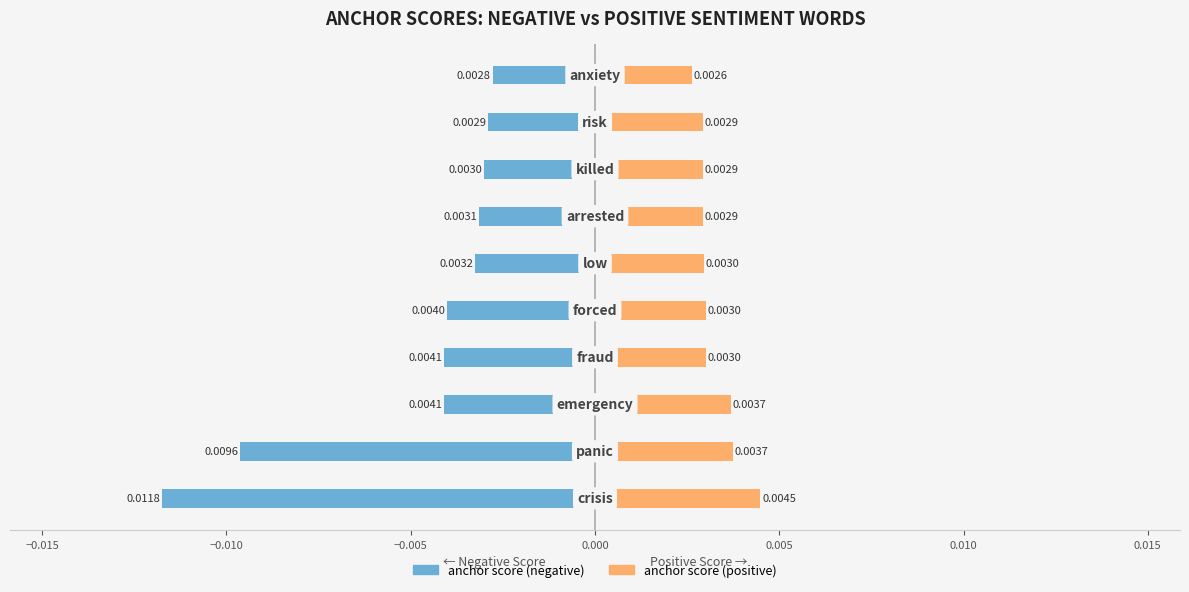

What are all the series names shown in the legend?

anchor score (negative), anchor score (positive)